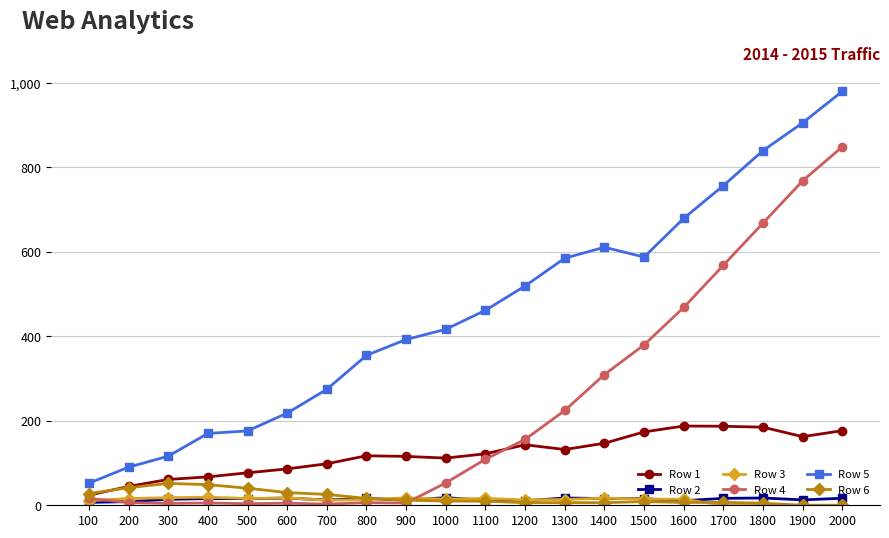

How many data points in Row 2 are less than 15?

9